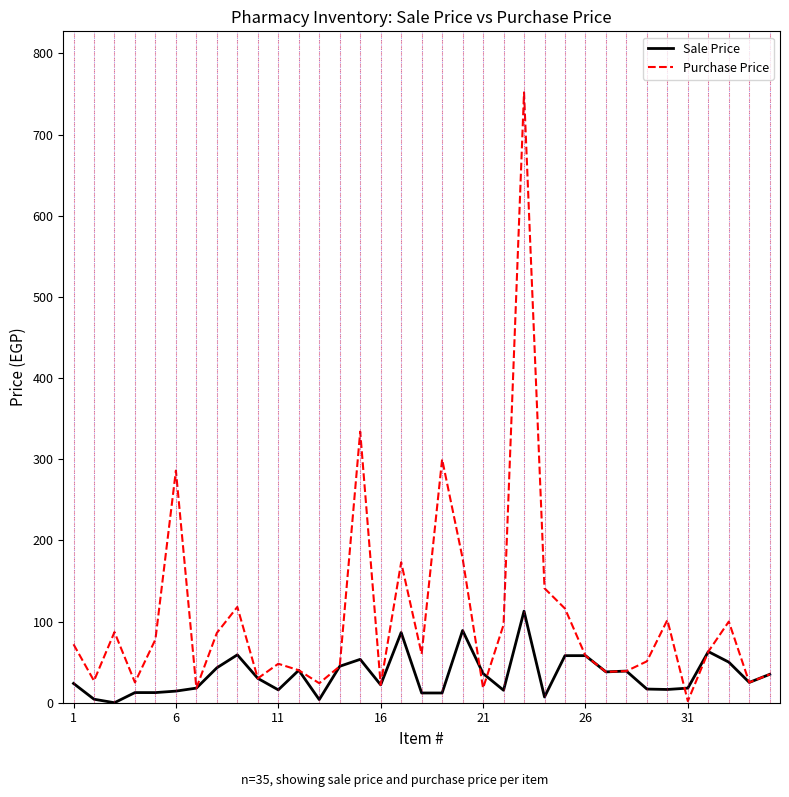

What is the average value of the Sale Price series?

33.9